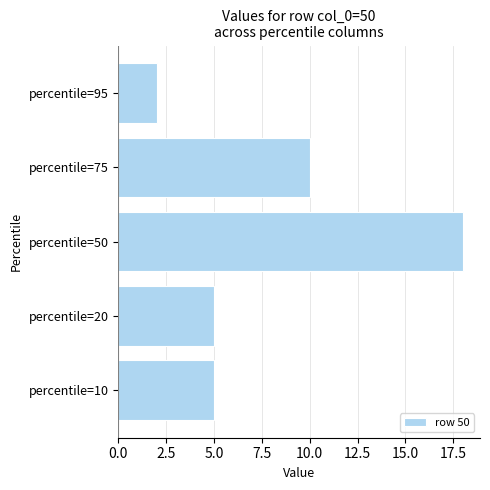

How many series are shown in this chart?

1